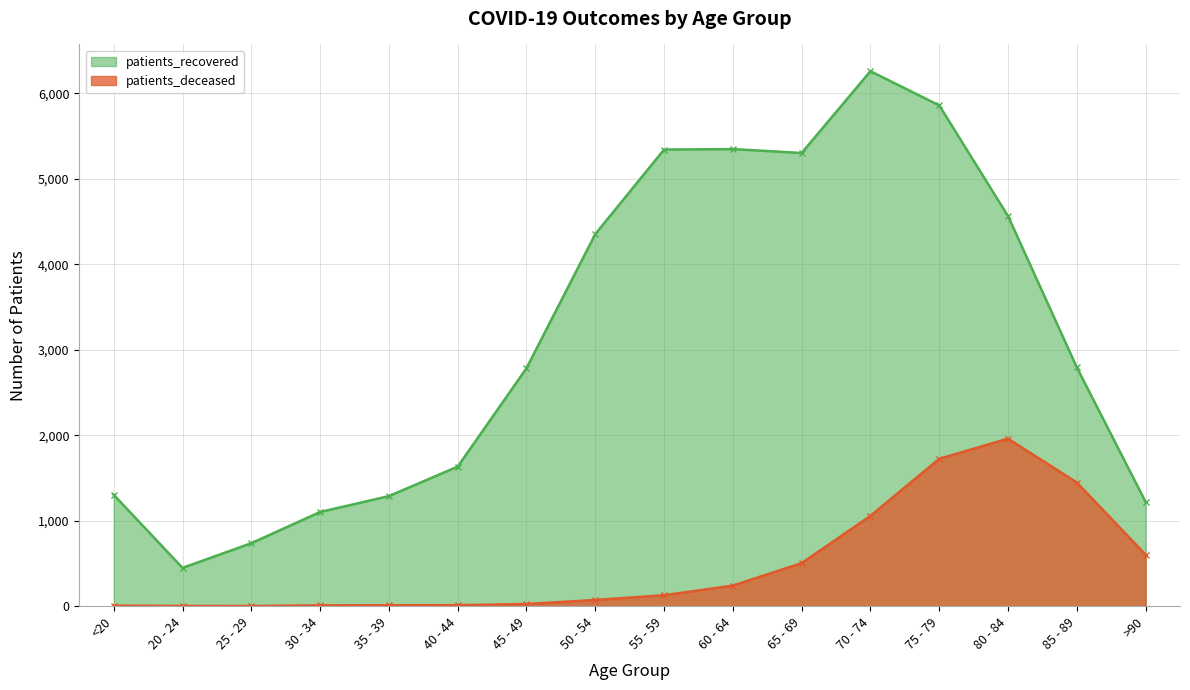

How many lines are shown in the chart?

2